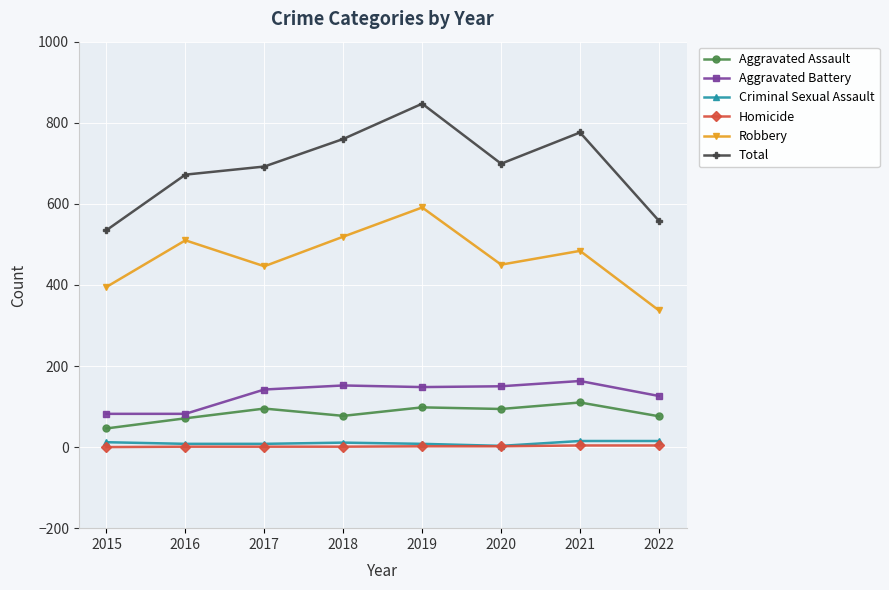

What is the sum of all Total values?

5539